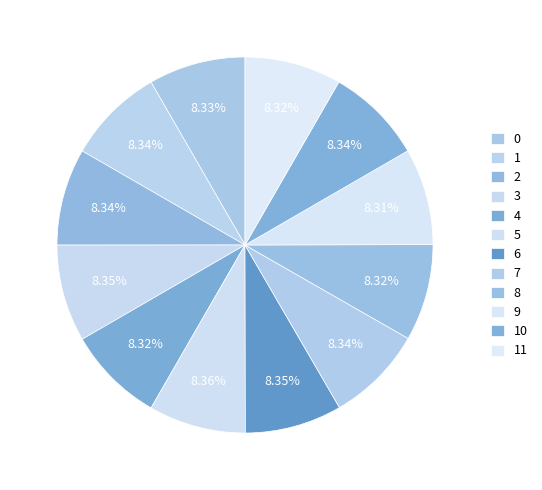

What is the change in value from 1 to 11?

-0.1